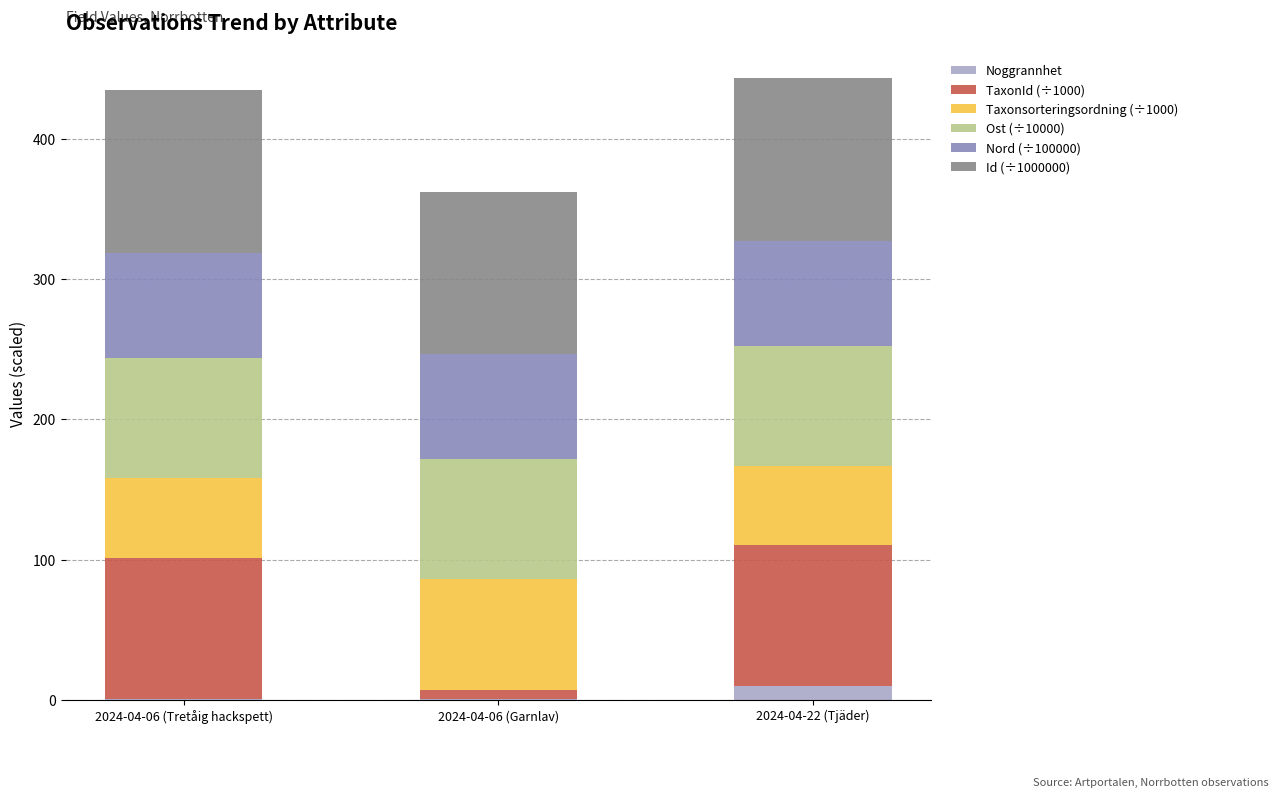

What is the total value across all series at 2024-04-22 (Tjäder)?

443.4